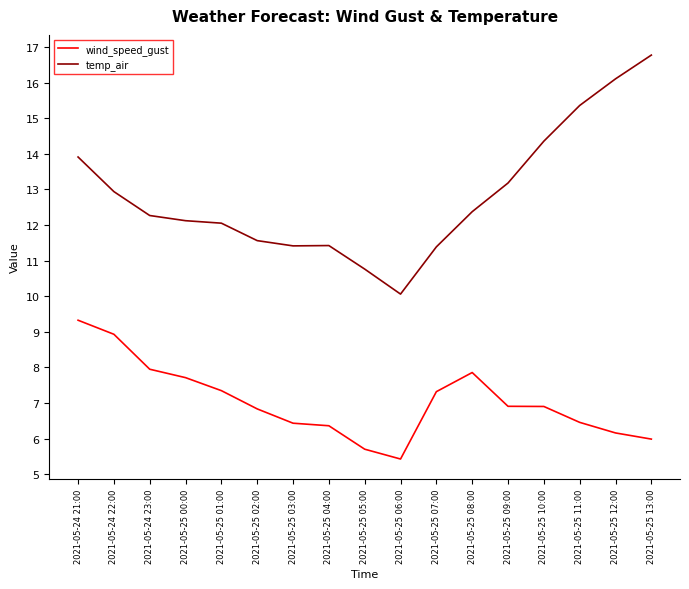

At which category is the sum across all series the highest?

2021-05-24 21:00